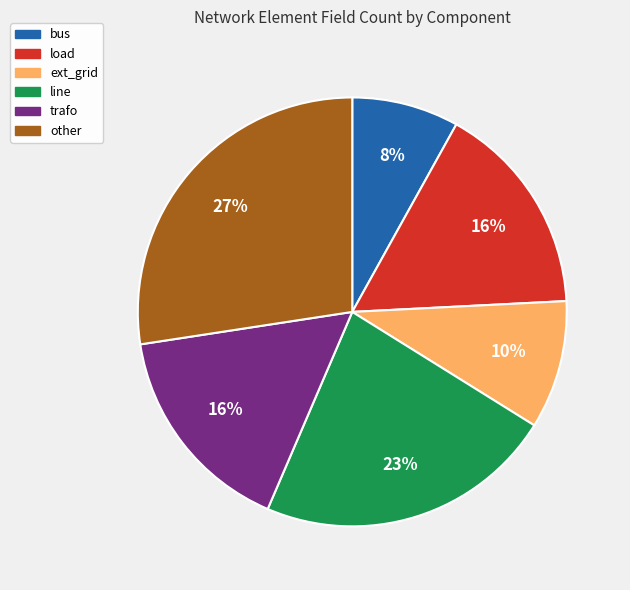

To the nearest percent, what is the combined percentage of other and line?

50%